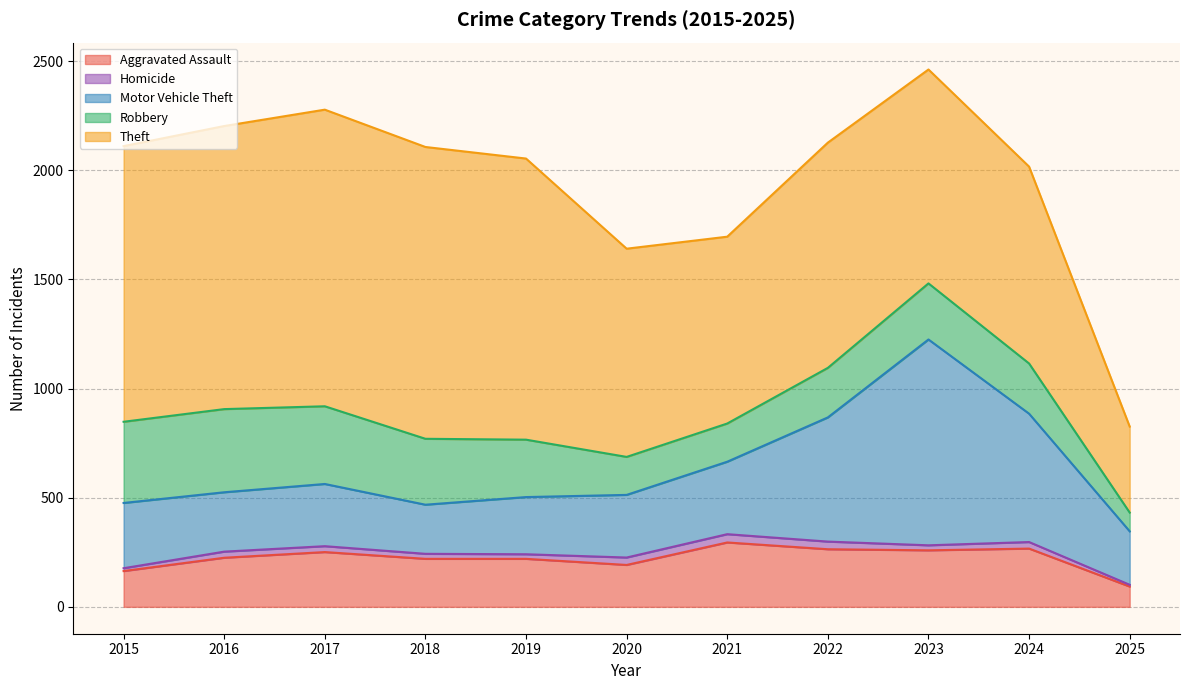

Reading right to left, transcribe all the data shown in this chart.

Aggravated Assault: 93	267	259	264	295	192	220	220	251	225	164
Homicide: 8	30	23	35	38	34	21	23	27	28	13
Motor Vehicle Theft: 245	588	943	569	332	287	262	225	285	272	299
Robbery: 86	230	257	227	175	174	263	302	356	381	372
Theft: 394	902	980	1032	856	954	1288	1337	1359	1297	1263